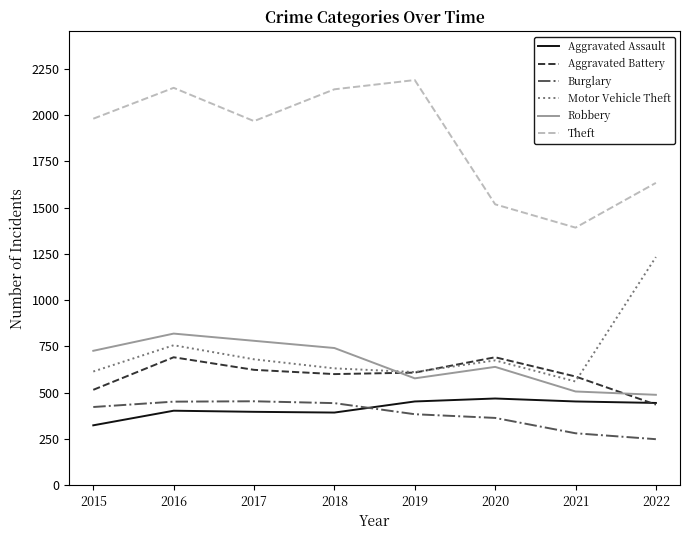

Which series has the largest total across all categories?

Theft